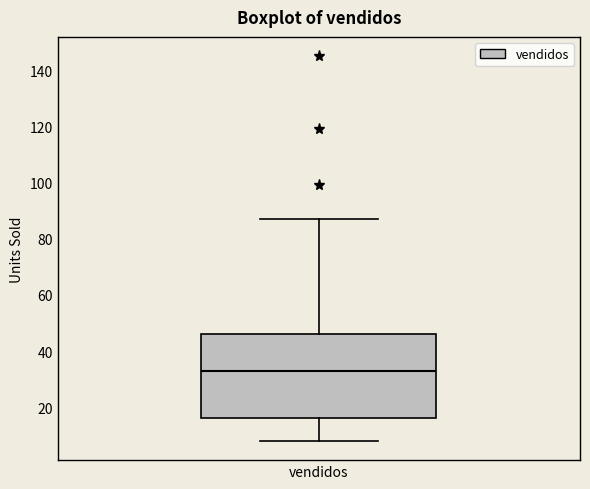

Where is the upper edge of the box for vendidos on the y-axis? The values are not printed on the chart, so give them approximately, as read against the axis.

46